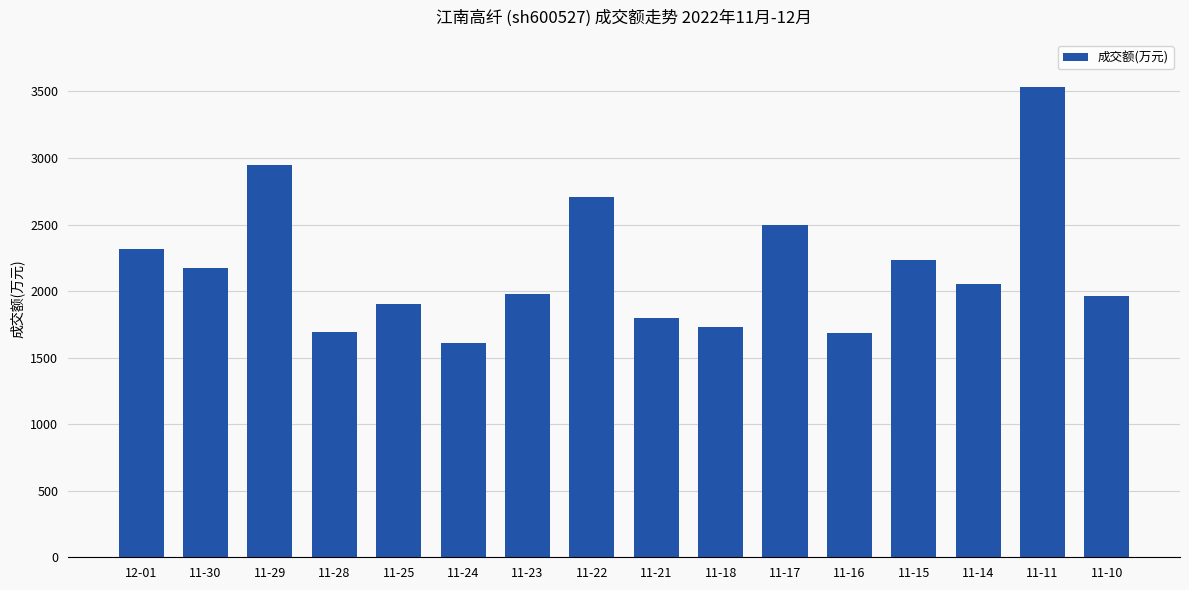

The value at 11-23 is 1006. True or false?

False